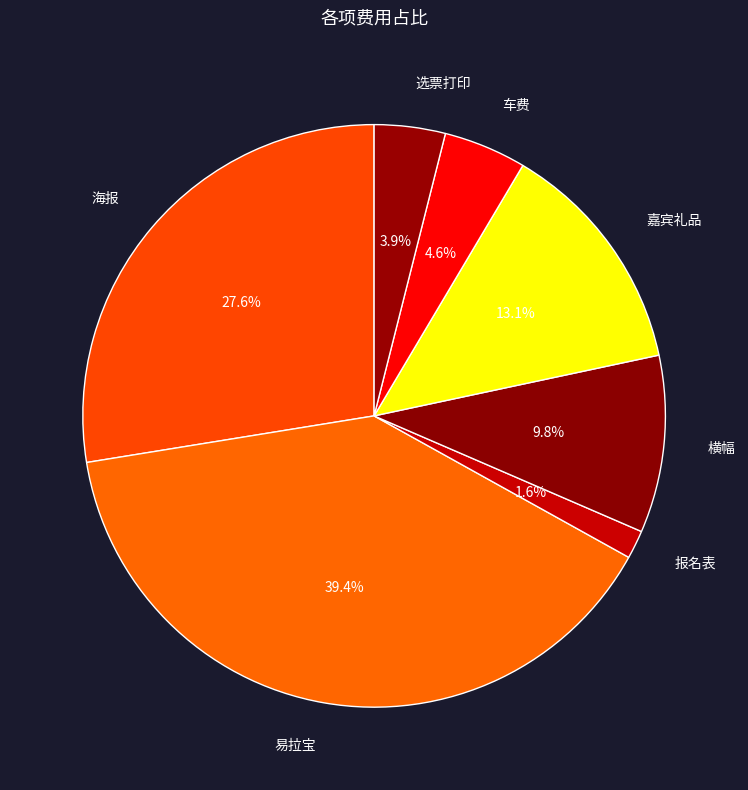

To the nearest percent, what is the combined percentage of 横幅 and 选票打印?

14%